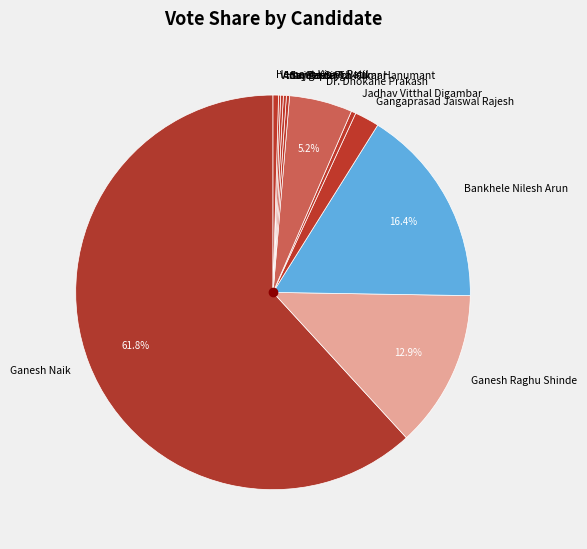

Do Ganesh Raghu Shinde and Jadhav Vitthal Digambar together represent more than half of the pie?

No